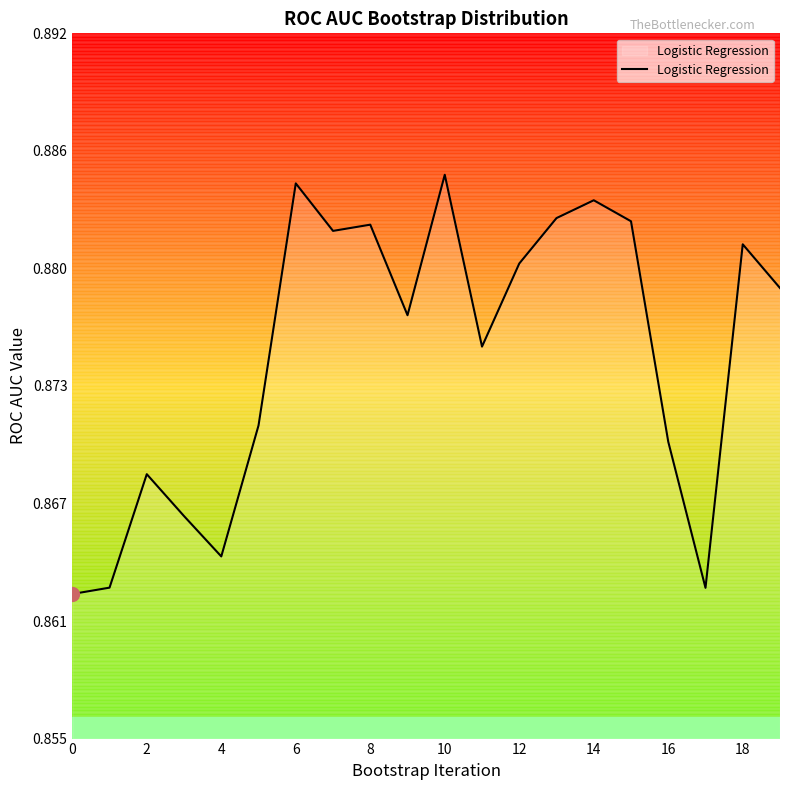

How many interior local peaks (higher than both neighbors) does the data have?

6